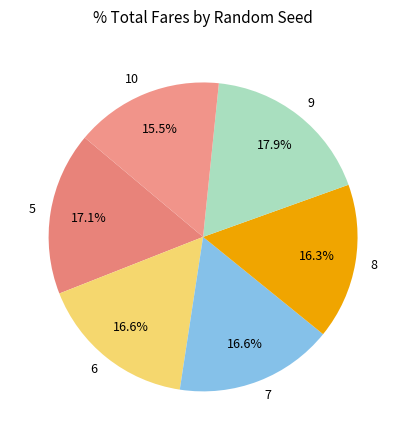

True or false: 5 accounts for 3% of the total.

False